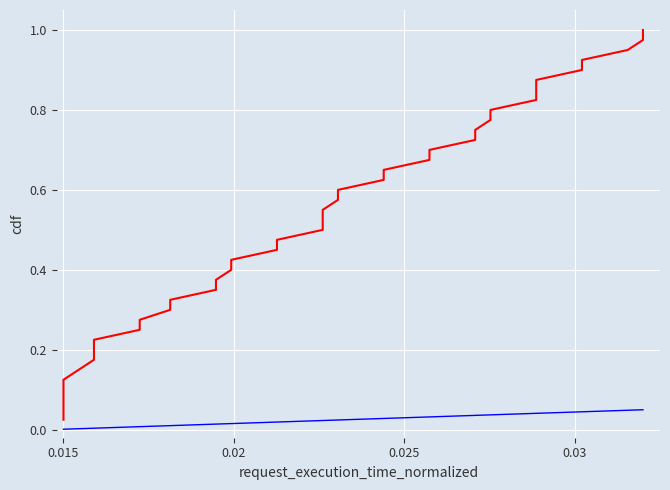

True or false: end_cdf_base and start_cdf cross at least once.

False